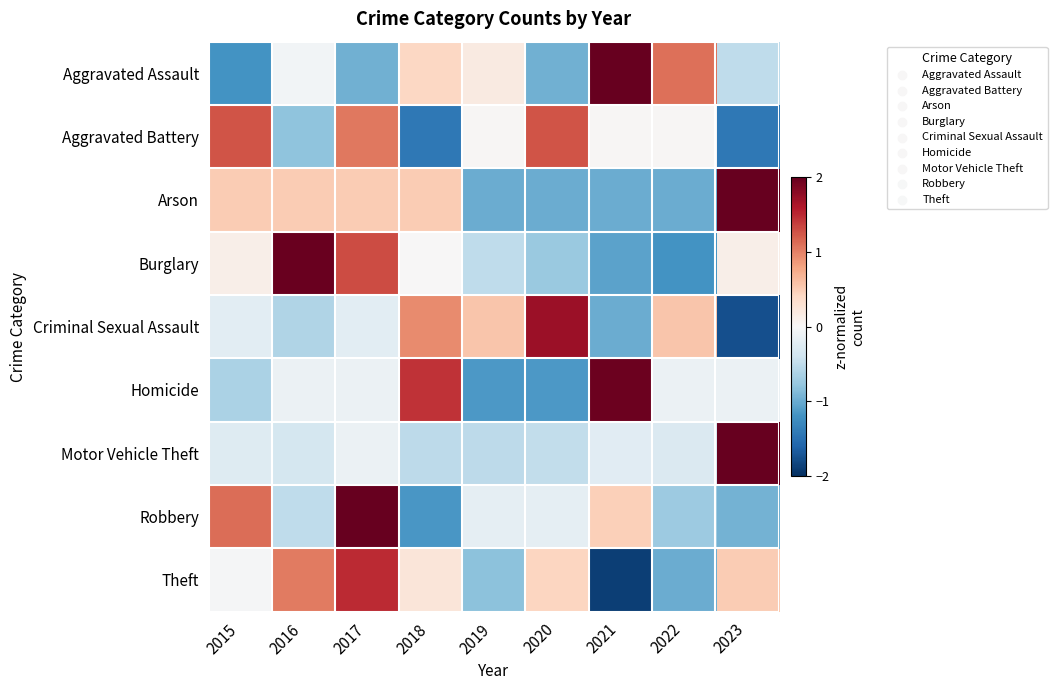

List the series in order of their peak value, lowest first.

Aggravated Battery, Theft, Criminal Sexual Assault, Homicide, Burglary, Arson, Aggravated Assault, Robbery, Motor Vehicle Theft